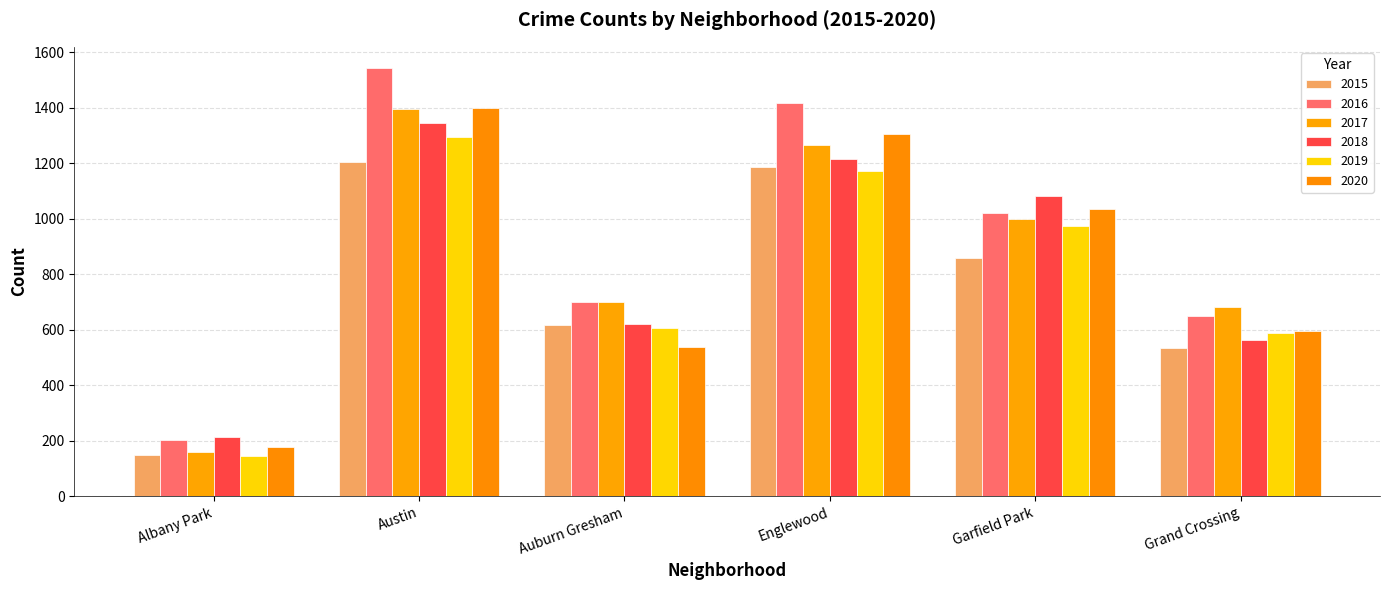

What is the sum of the 2015 values at Grand Crossing and Englewood?

1721